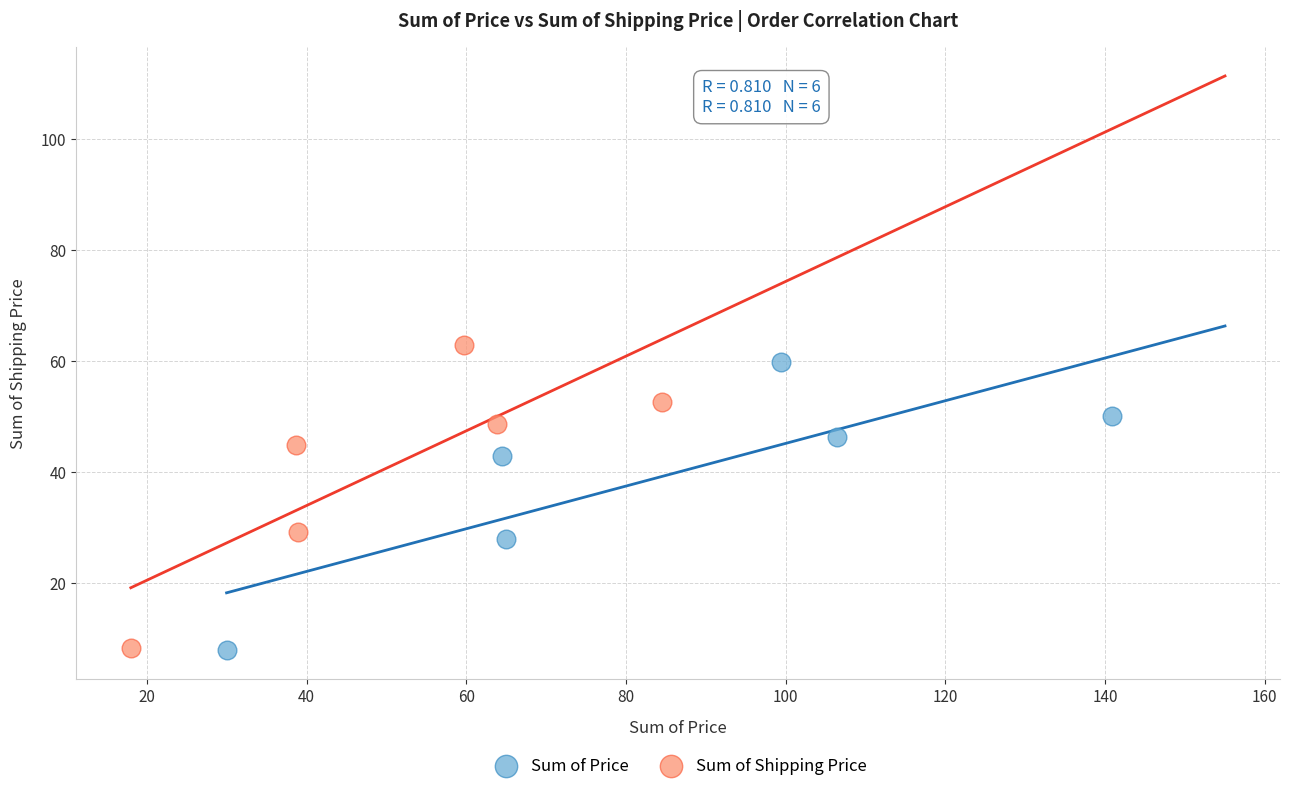

Which series has the widest spread of Y values?

Sum of Shipping Price